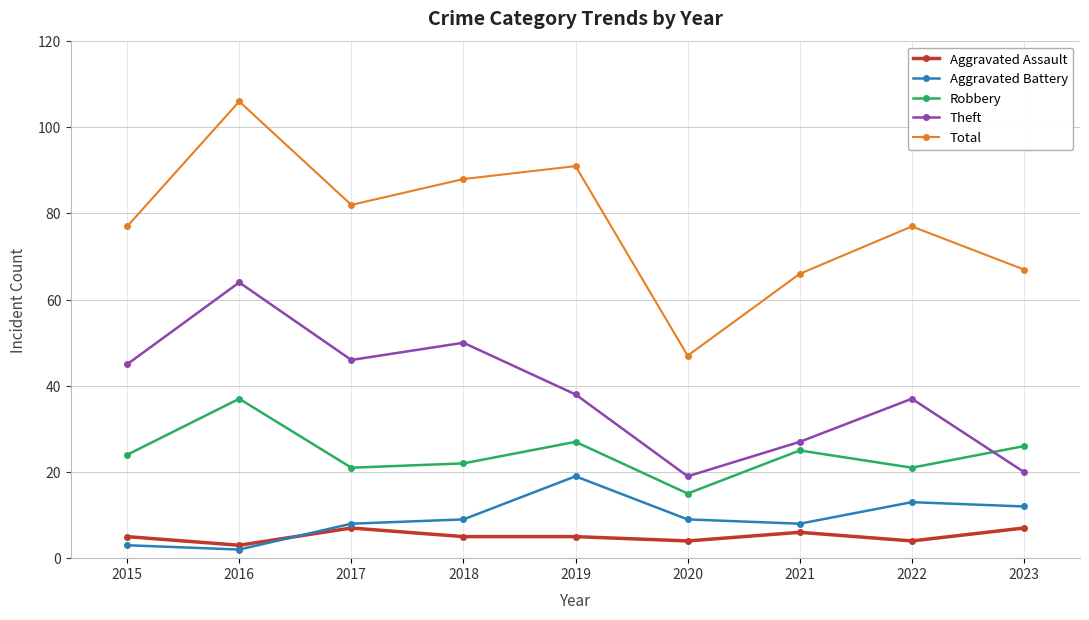

True or false: Theft and Robbery cross at least once.

True